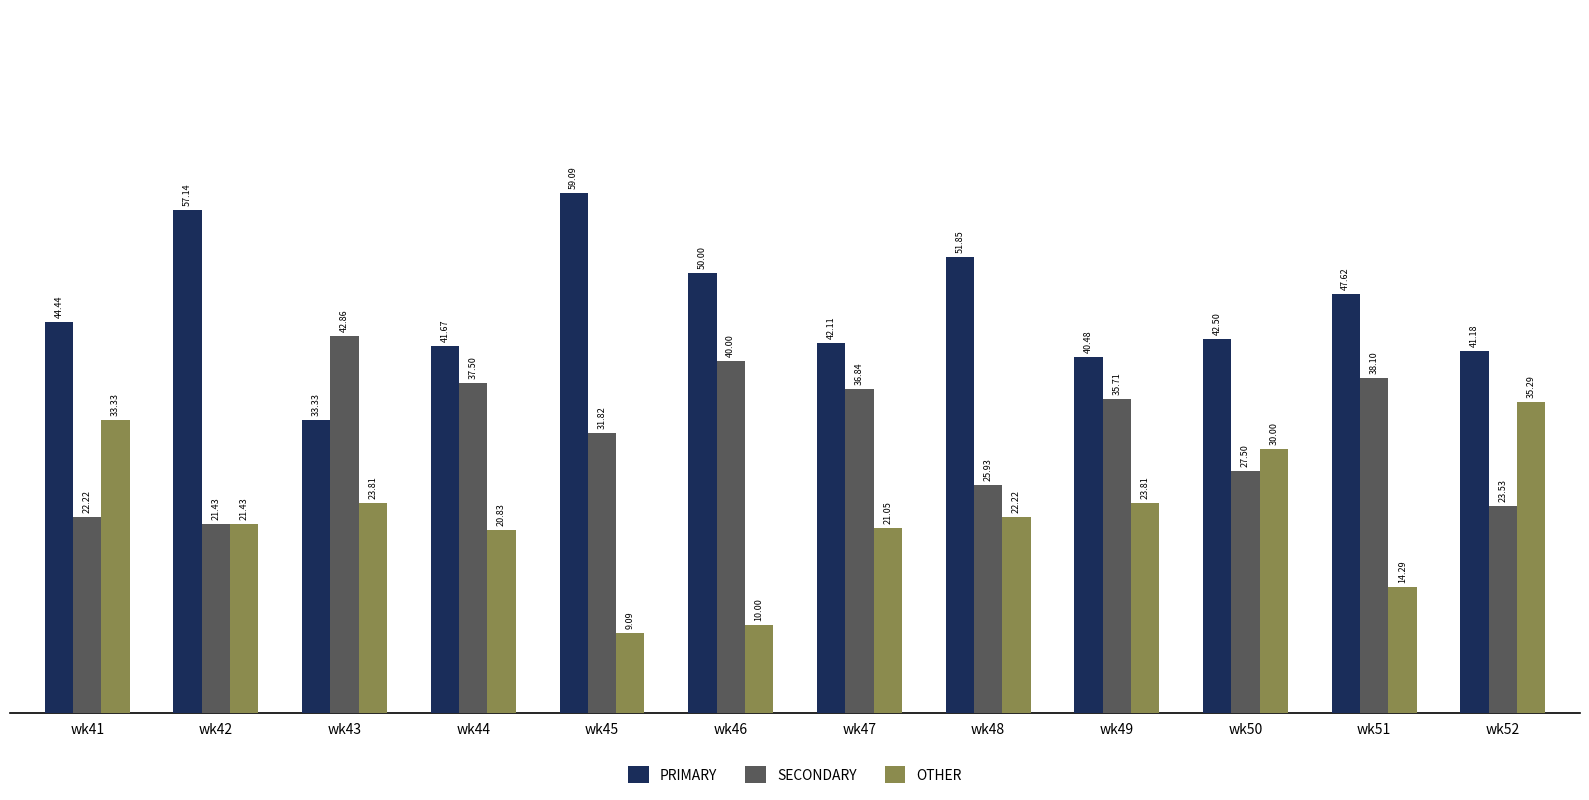

At how many categories does at least one series exceed 36?

12